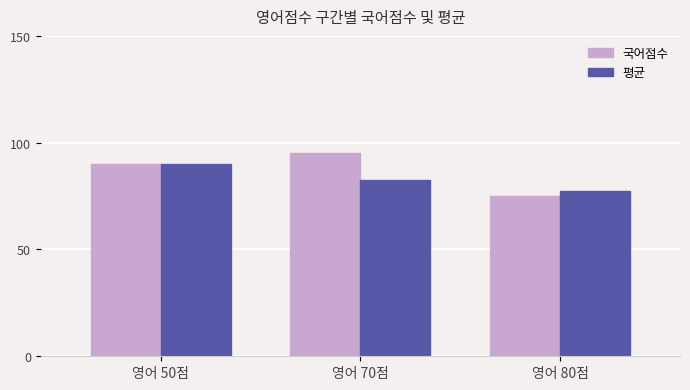

At which category is the sum across all series the highest?

영어 50점